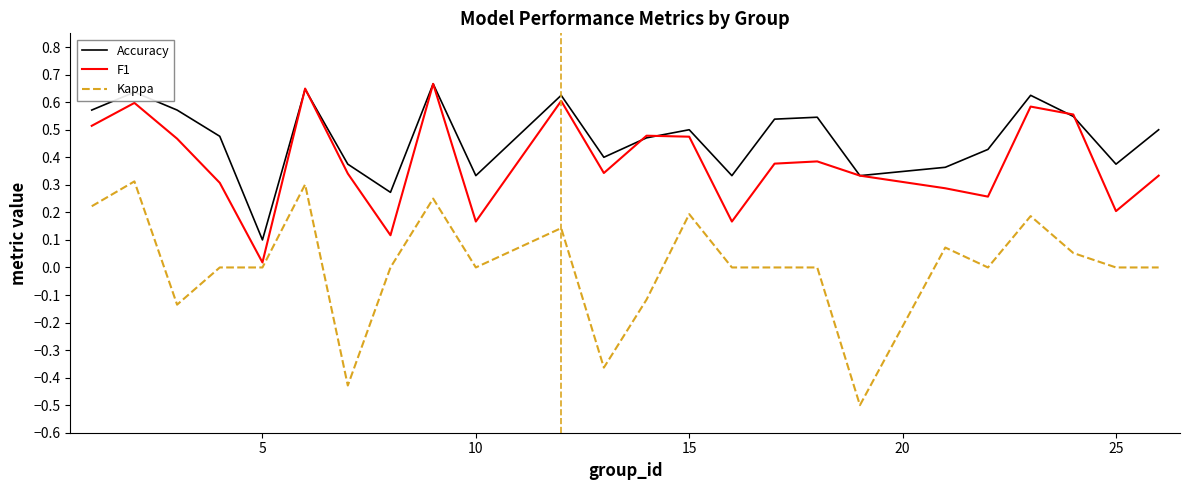

Which series has the largest total across all categories?

Accuracy